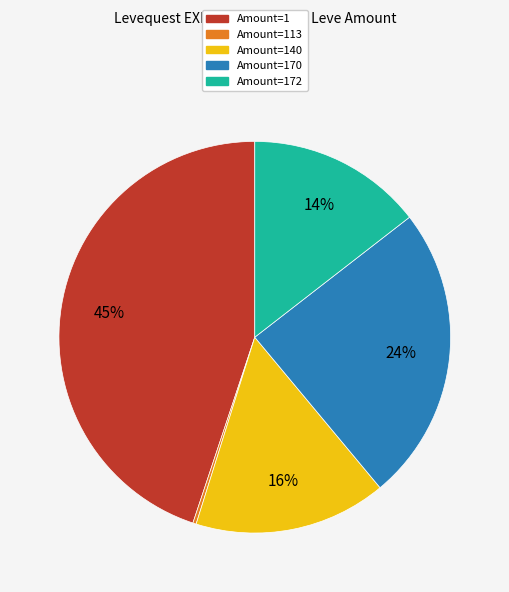

Does any single category account for the majority?

No